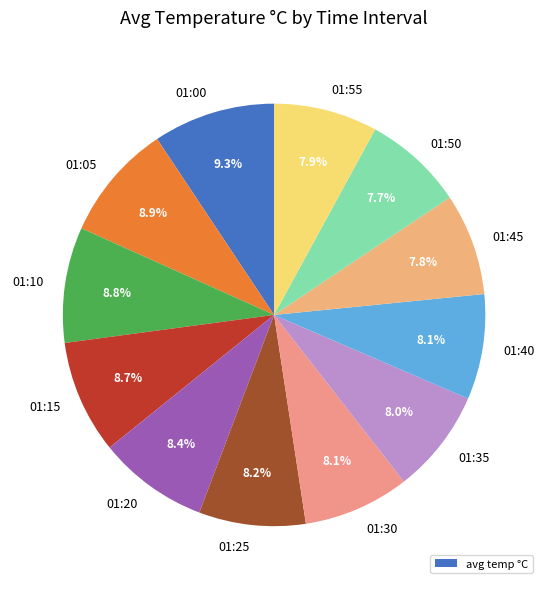

To the nearest percent, what is the difference between the largest and smallest slice percentages?

2%